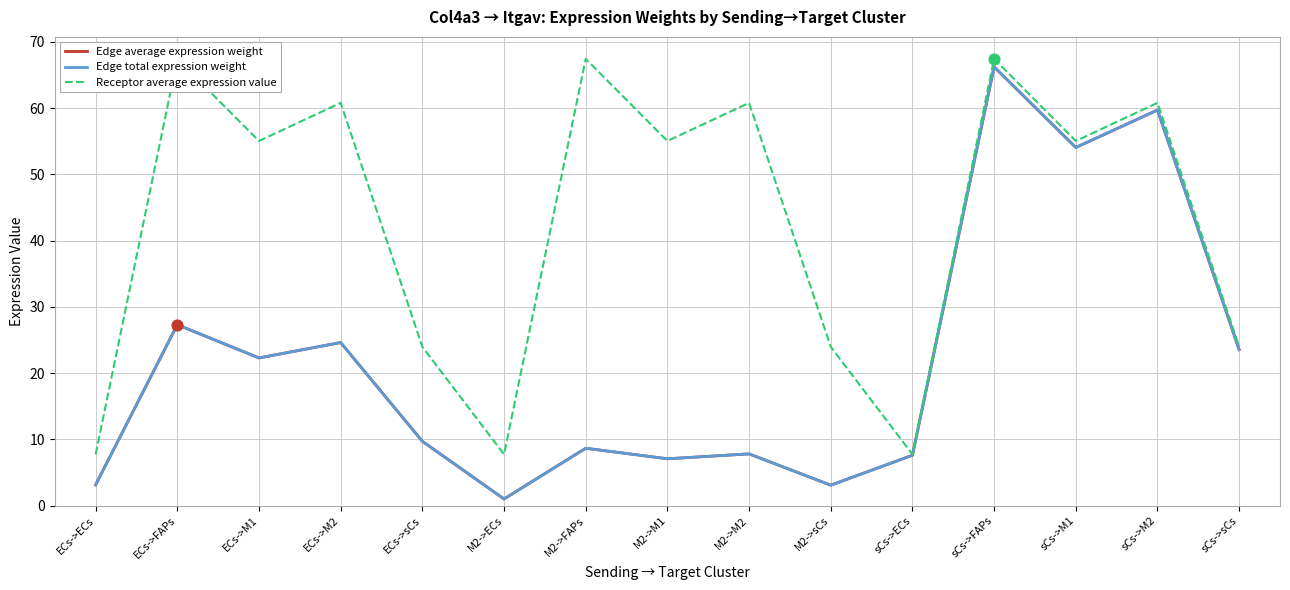

Which series has the largest Y range (max minus min)?

Edge average expression weight